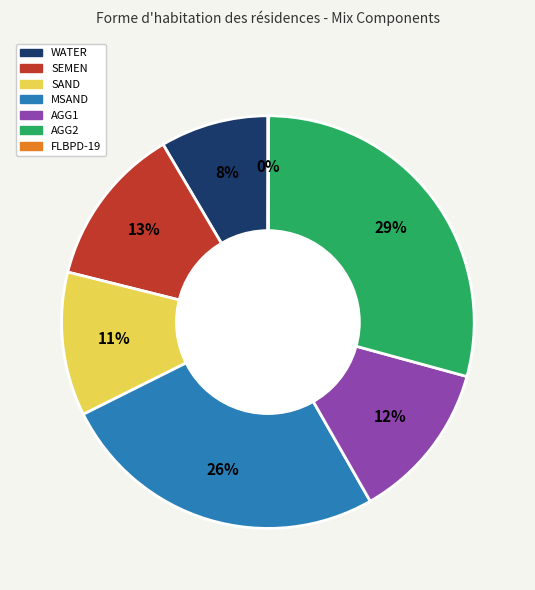

To the nearest percent, what portion does WATER represent?

8%